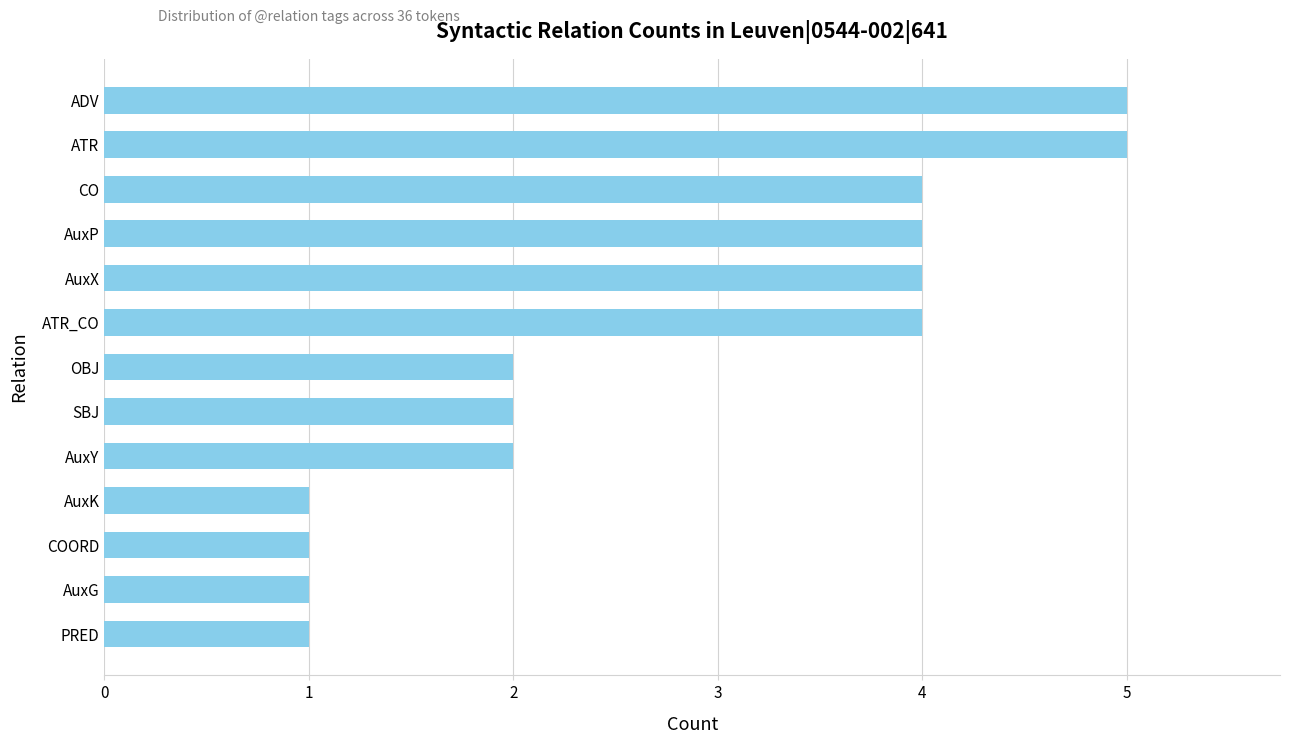

What is the greatest value displayed?

5